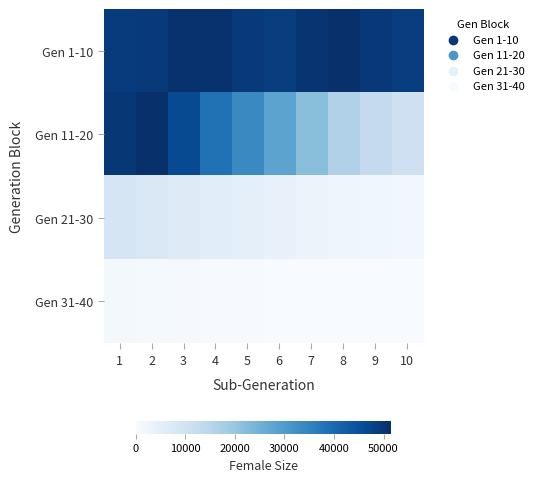

At how many categories does at least one series exceed 13681?

10